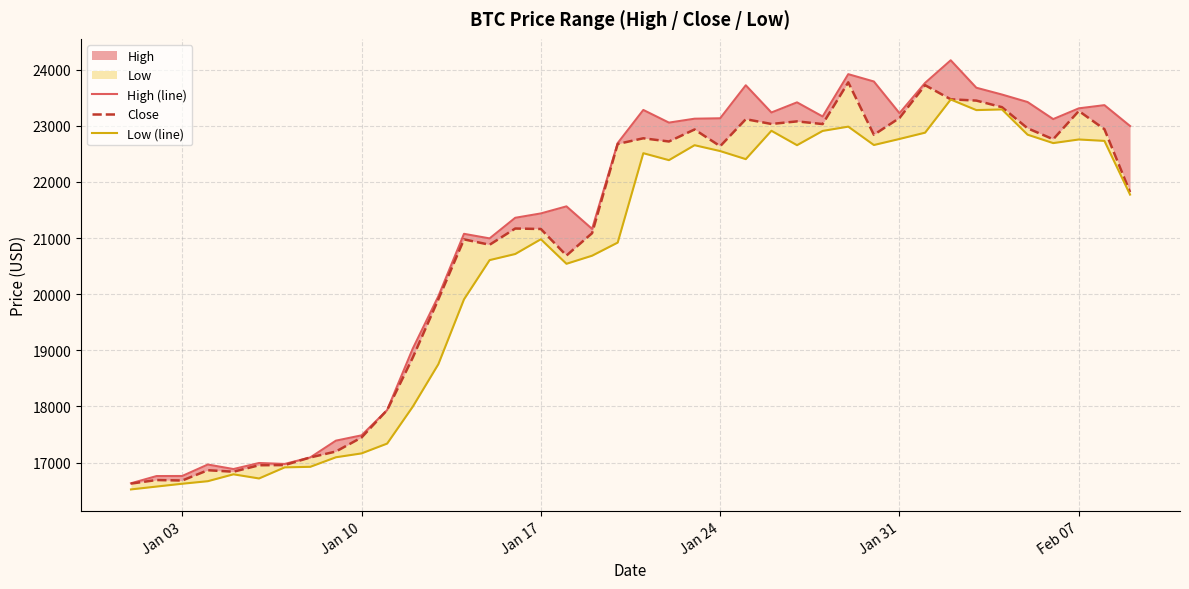

Is it true that High (line) equals 6329.7 at Jan 03?

False